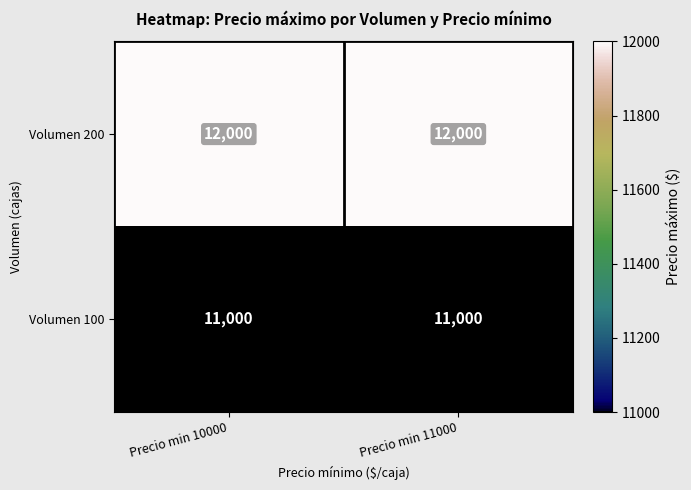

List the series in order of their peak value, highest first.

Volumen 200, Volumen 100